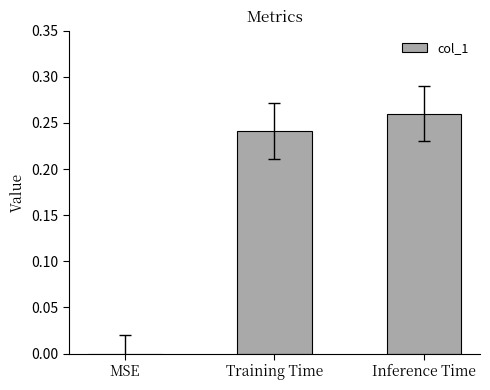

How many values are between 0 and 1?

3